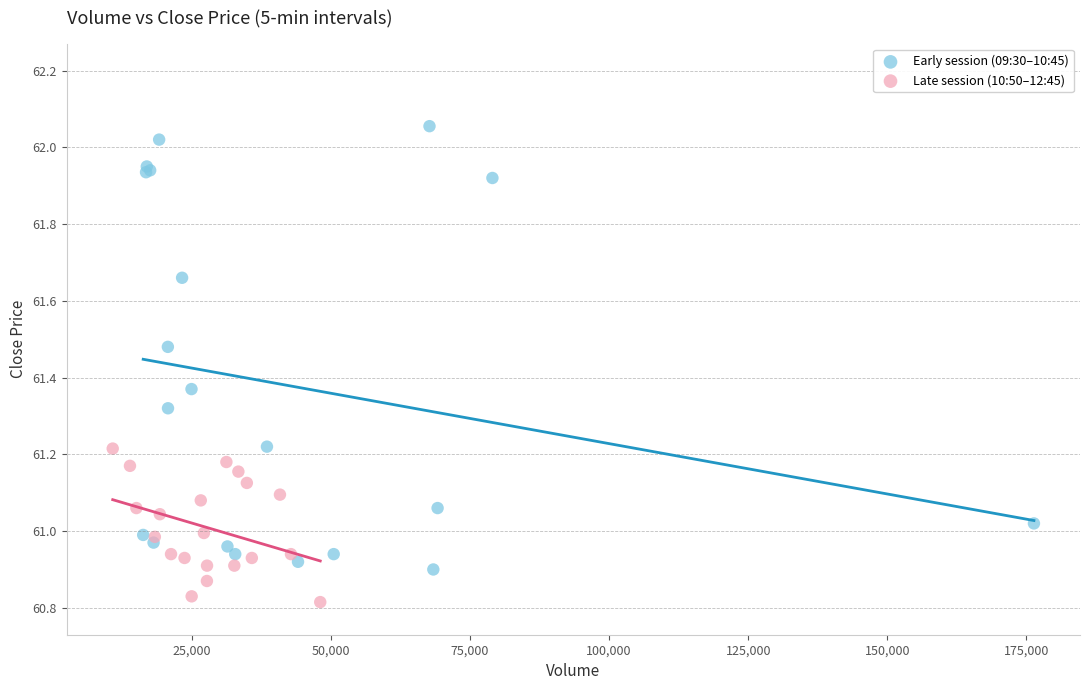

Which series contains the highest Y value?

Early session (09:30–10:45)